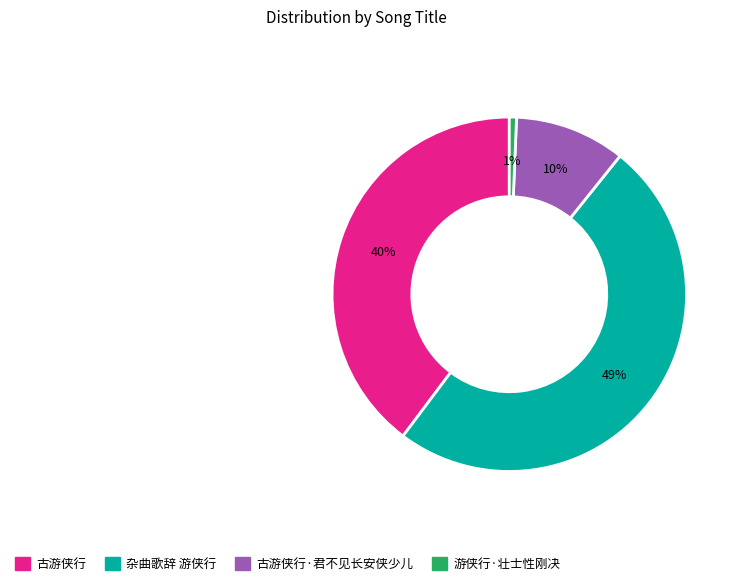

Rank the categories by value from lowest to highest.

游侠行·壮士性刚决, 古游侠行·君不见长安侠少儿, 古游侠行, 杂曲歌辞 游侠行